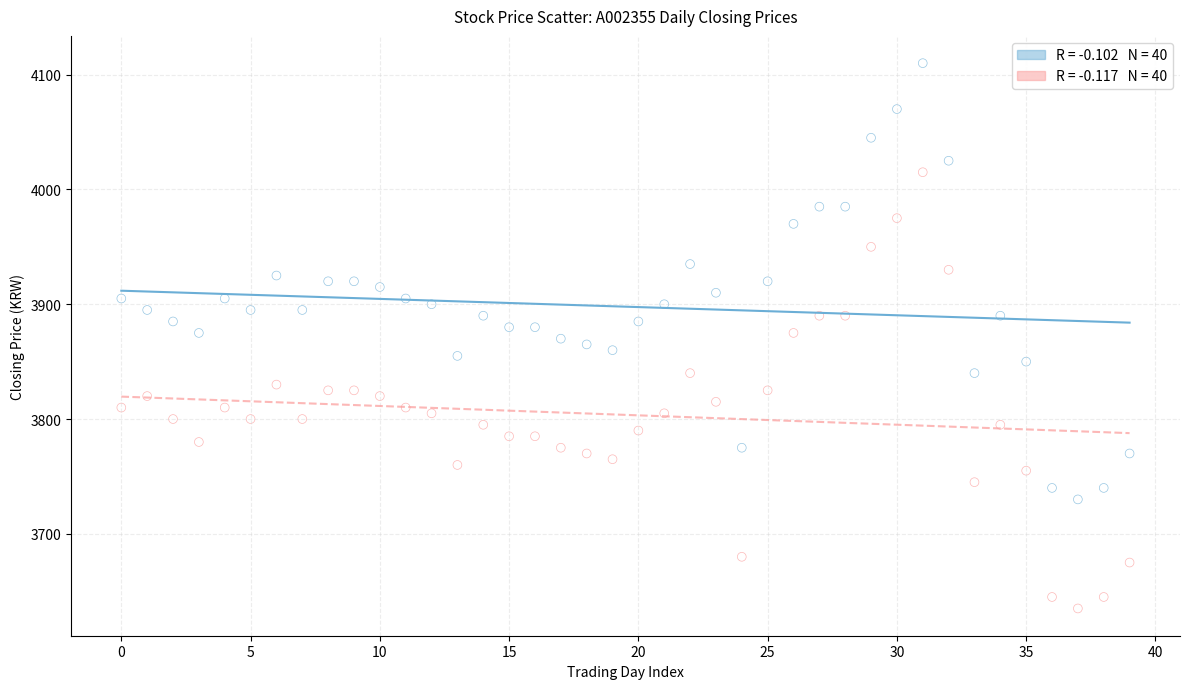

Across all data points, what is the range of Y values (max minus min)?

475